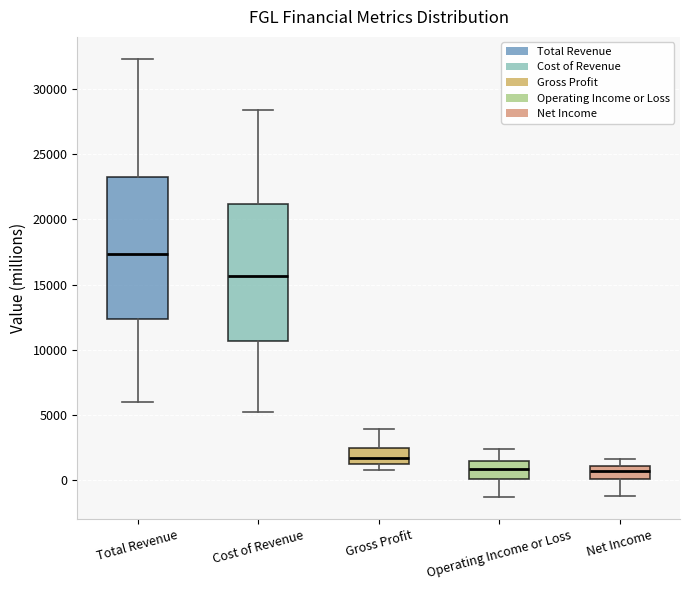

Reading left to right, read every box against the y-axis: the position of its median line, the range the box covers, and the ends of its whiskers. The values are not printed on the chart, so give them approximately, as read against the axis.

Total Revenue: median 17500, box 12500 to 23000, whiskers 6000 to 32500
Cost of Revenue: median 15500, box 10500 to 21000, whiskers 5000 to 28500
Gross Profit: median 1500 (inside the box), box 1500 to 2500, whiskers 1000 to 4000
Operating Income or Loss: median 1000, box 0 to 1500, whiskers -1500 to 2500
Net Income: median 500, box 0 to 1000, whiskers -1000 to 1500